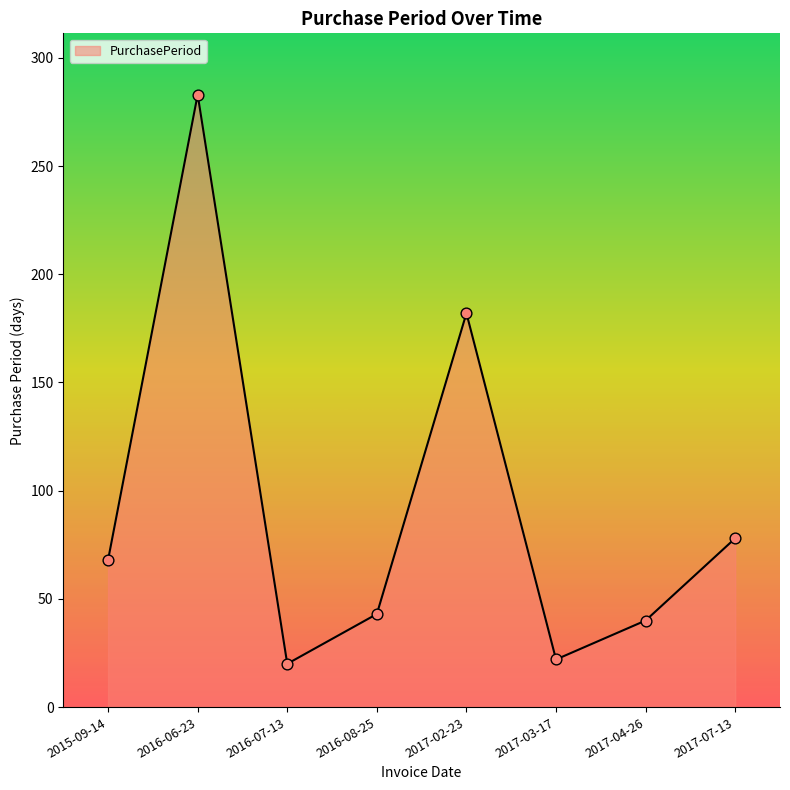

Which has a higher value, 2016-07-13 or 2016-08-25?

2016-08-25